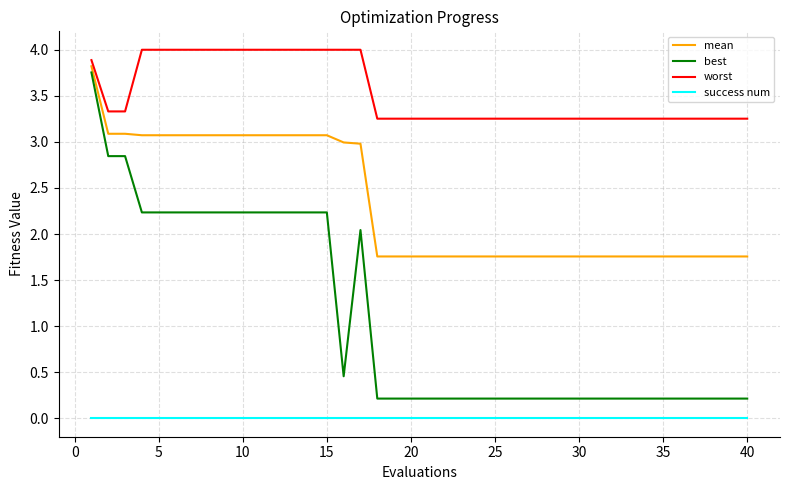

Rank the series by their average value, from highest to lowest.

worst, mean, best, success num